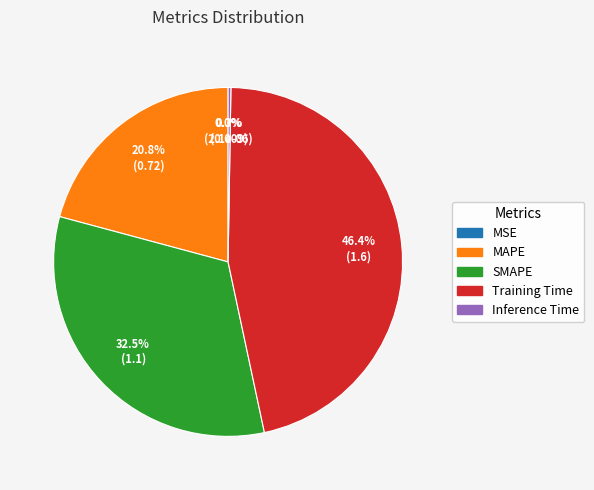

Do Training Time and MAPE together represent more than half of the pie?

Yes